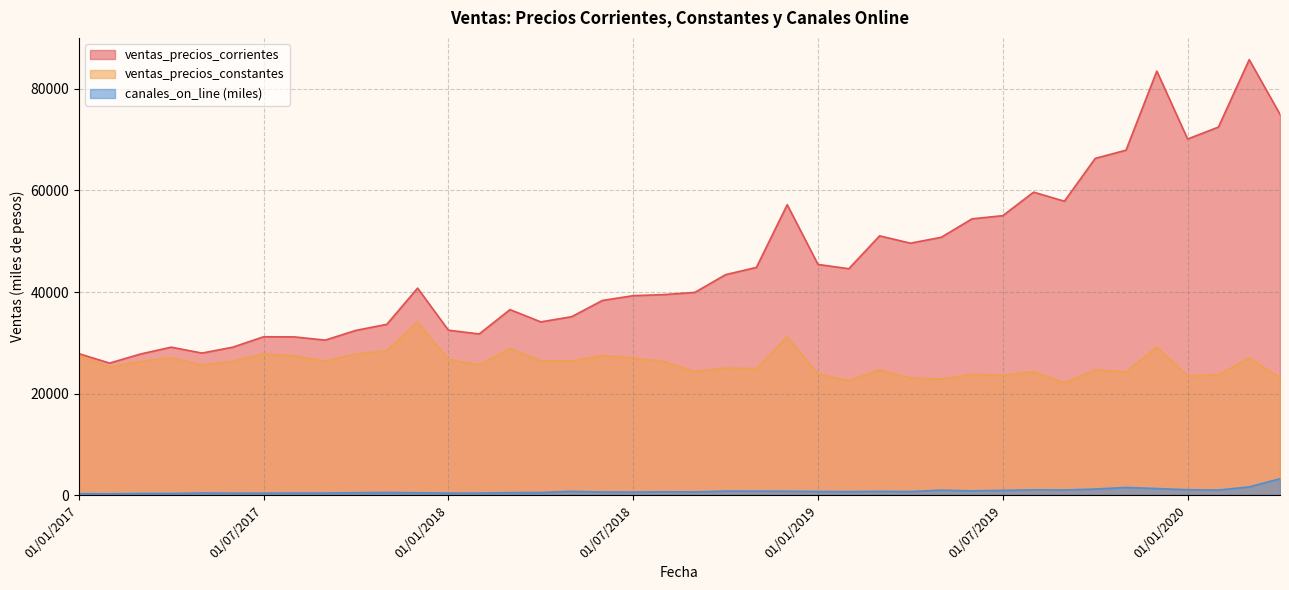

Is it true that ventas_precios_constantes equals 25223.4 at 01/02/2017?

True